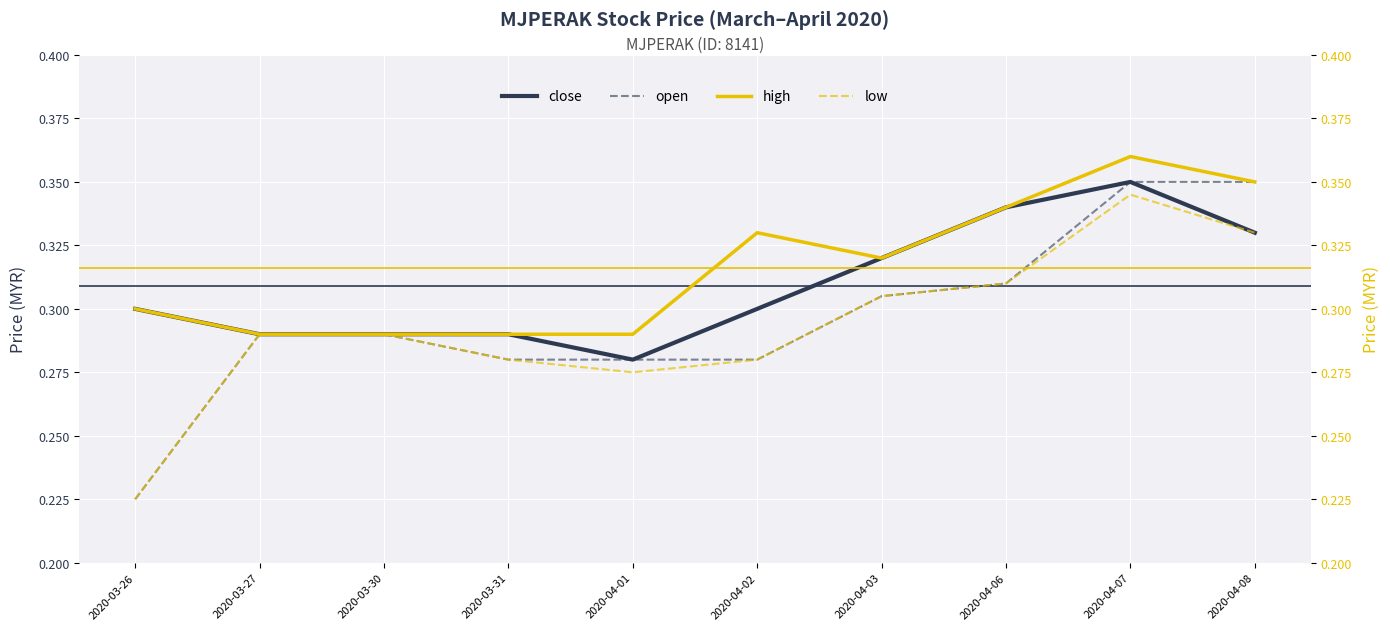

Rank the series by their maximum value, from highest to lowest.

high, close, open, low